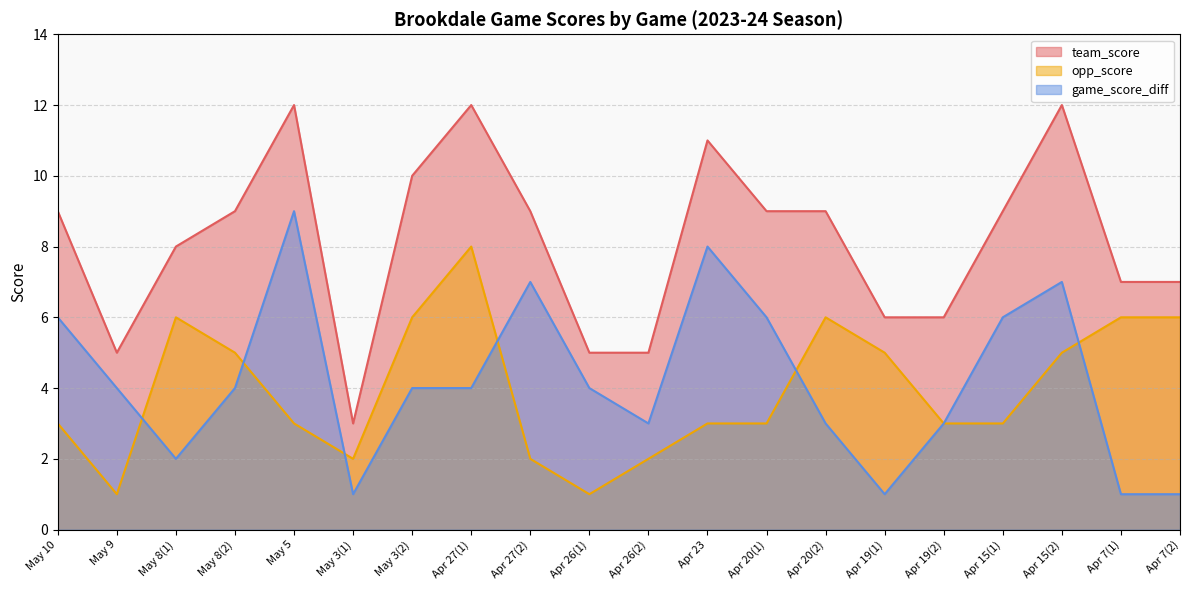

Is the value of game_score_diff at Apr 26(1) greater than the value of opp_score at May 3(2)?

No